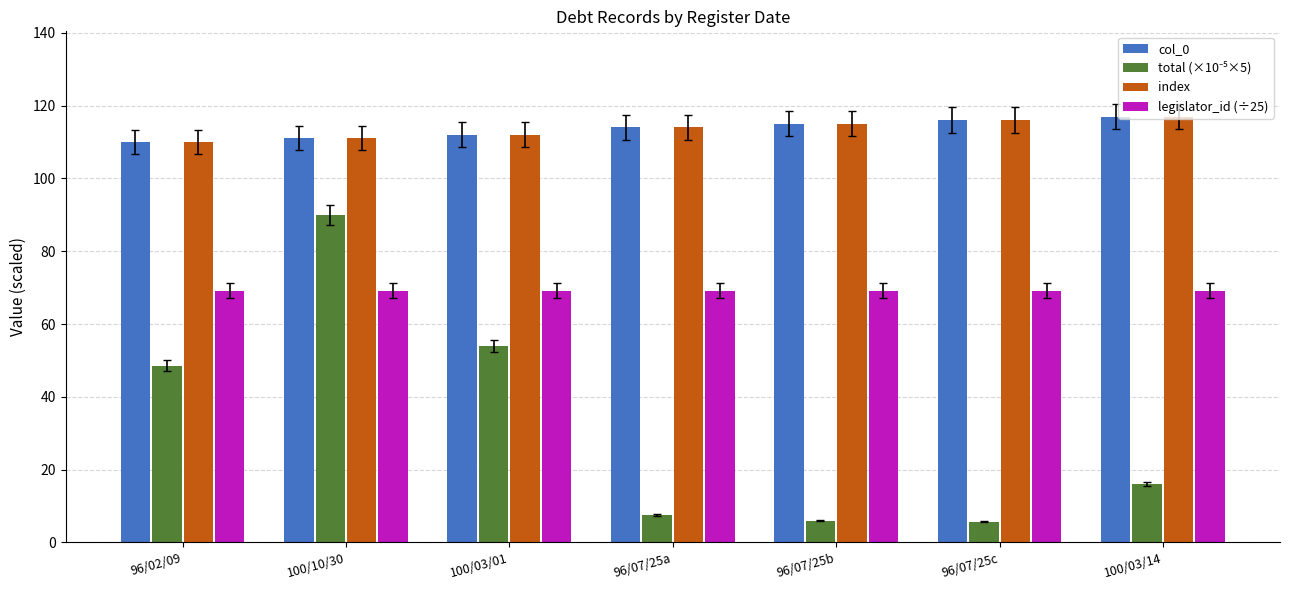

Is it true that legislator_id (÷25) equals 33.9 at 100/03/14?

False